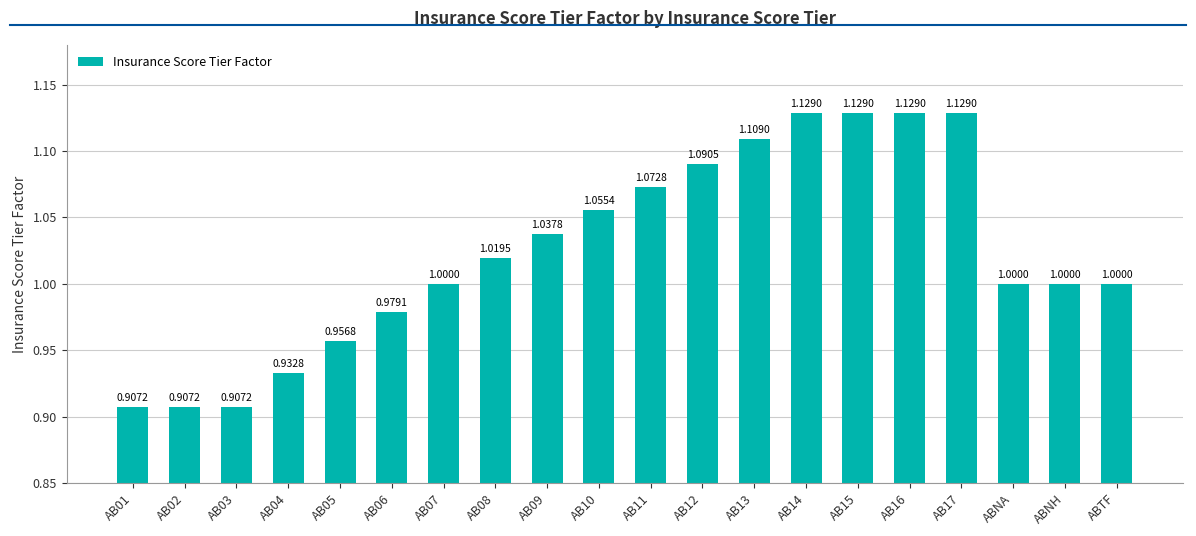

What is the label of the 20th bar from the left?

ABTF